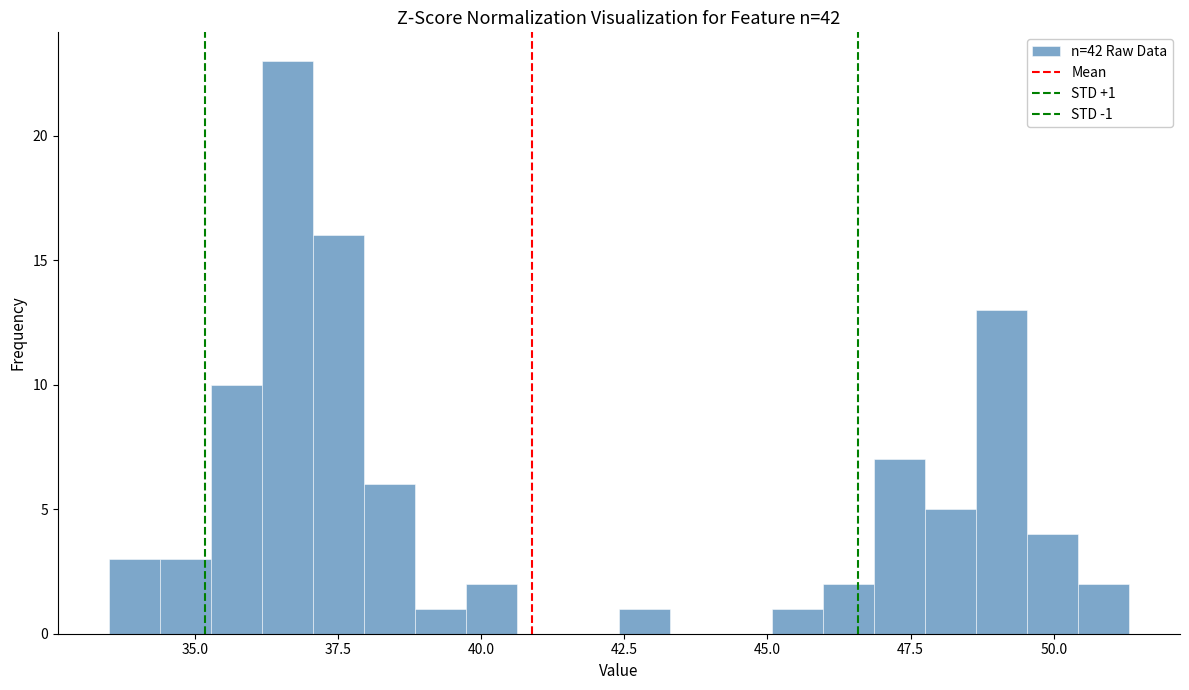

Read against the x-axis, roughly where is the centre of the tallest bar?

36.5